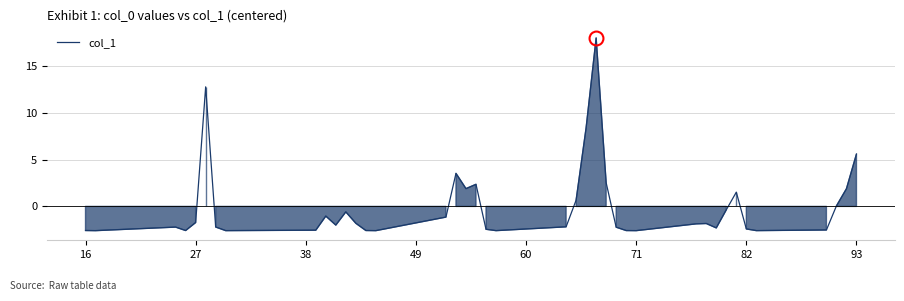

What is the difference between the maximum and minimum values?

20.6